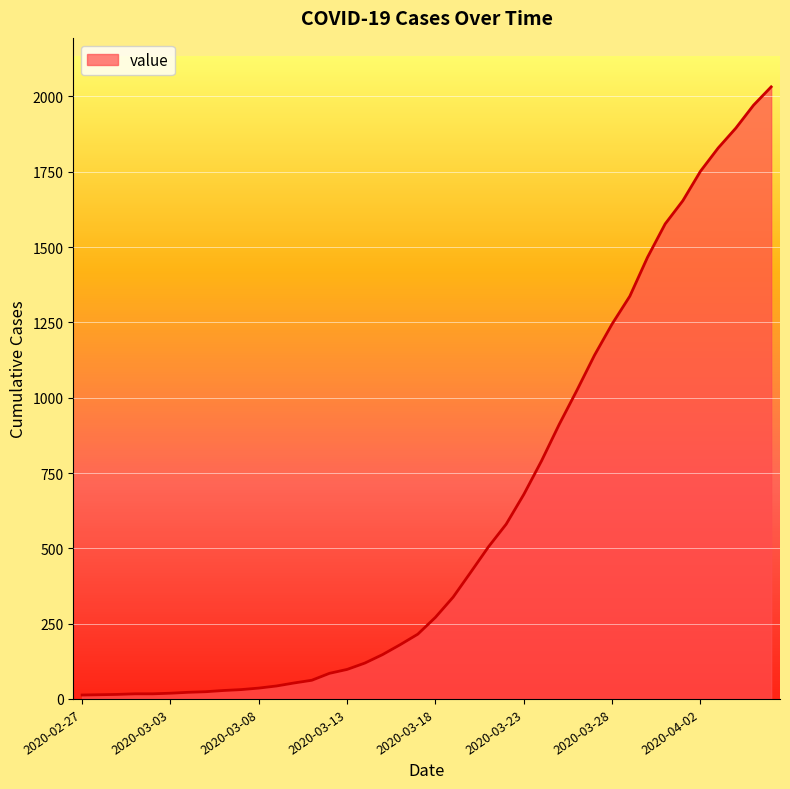

How many lines are shown in the chart?

1